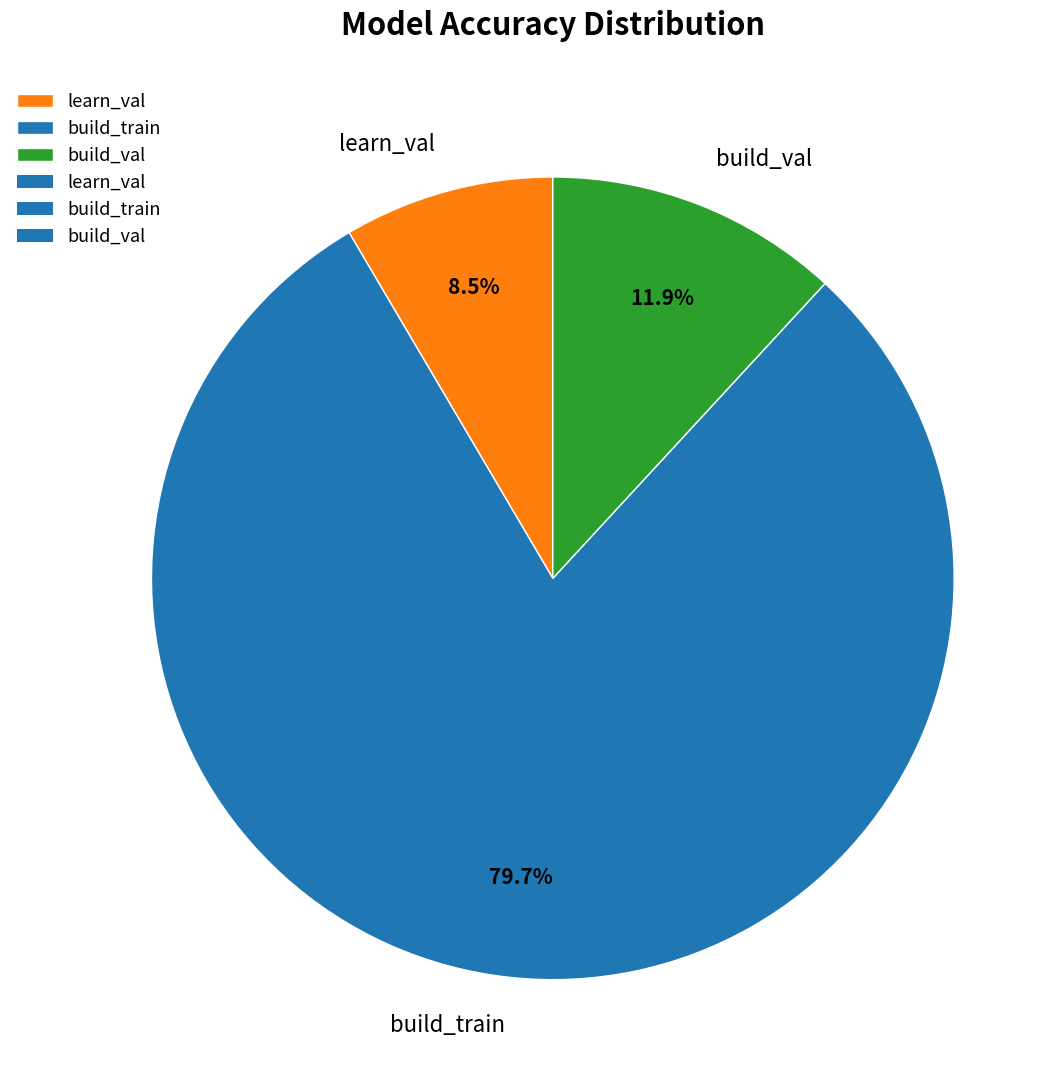

To the nearest percent, what portion does build_val represent?

12%